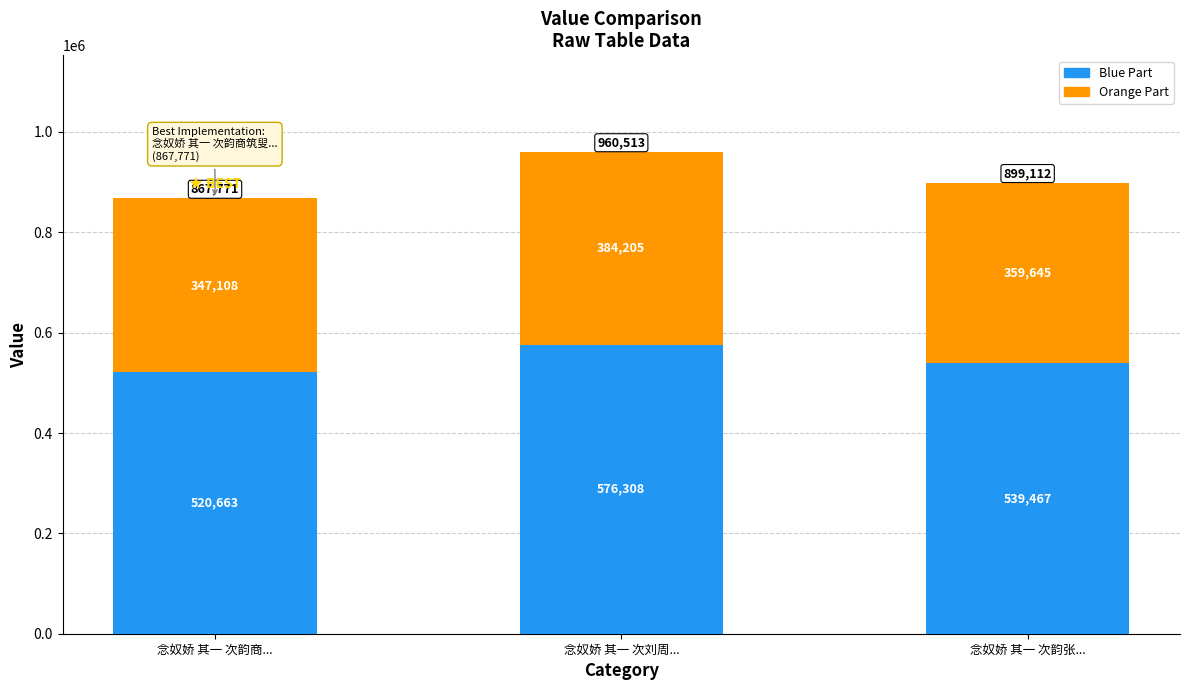

What value does the Blue Part series have at 念奴娇 其一 次刘周...?

576307.8